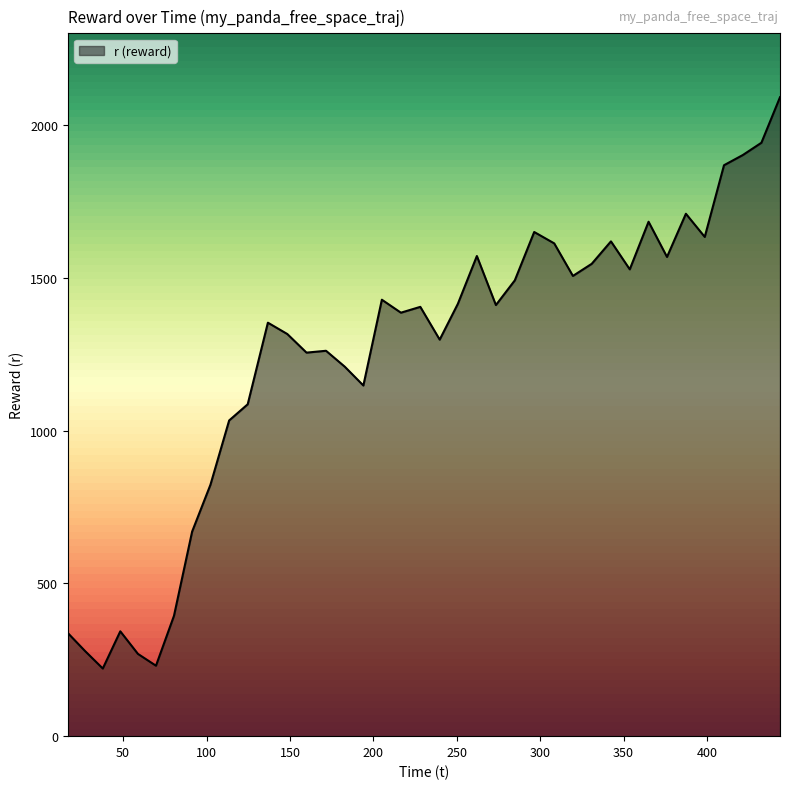

What is the maximum value shown in the chart?

2092.3